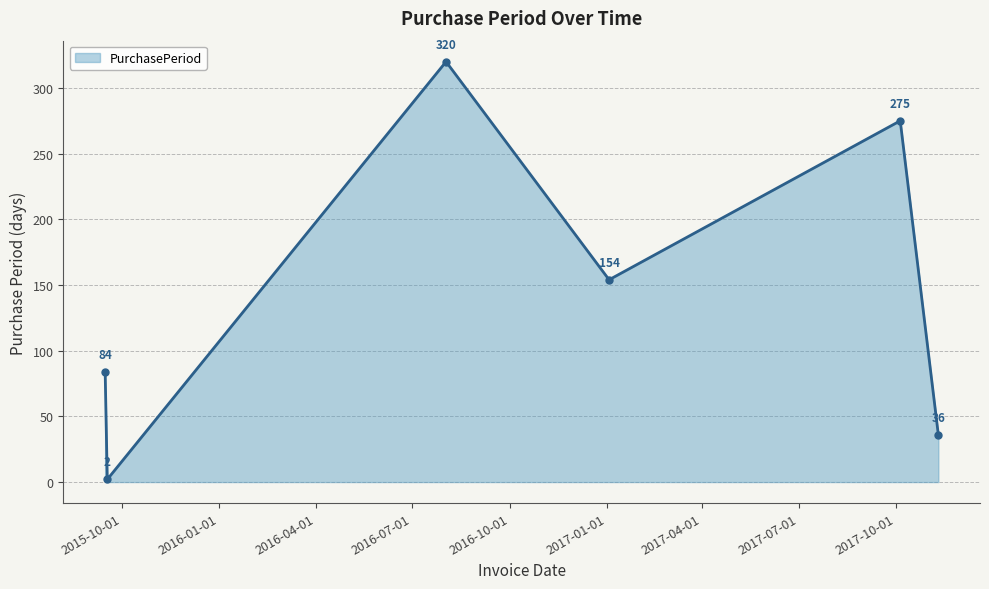

How many values are between 36 and 275?

4